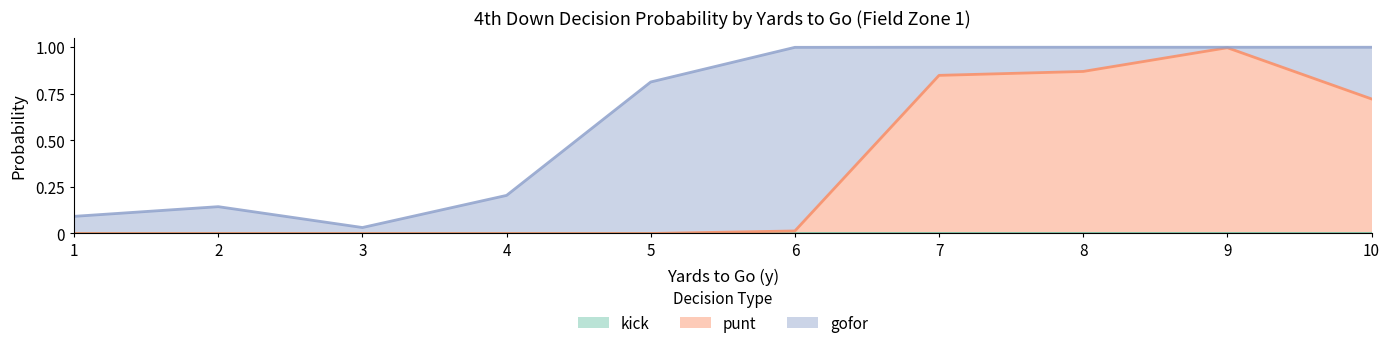

What is the value of the punt point at the 9th from the left?

1.0